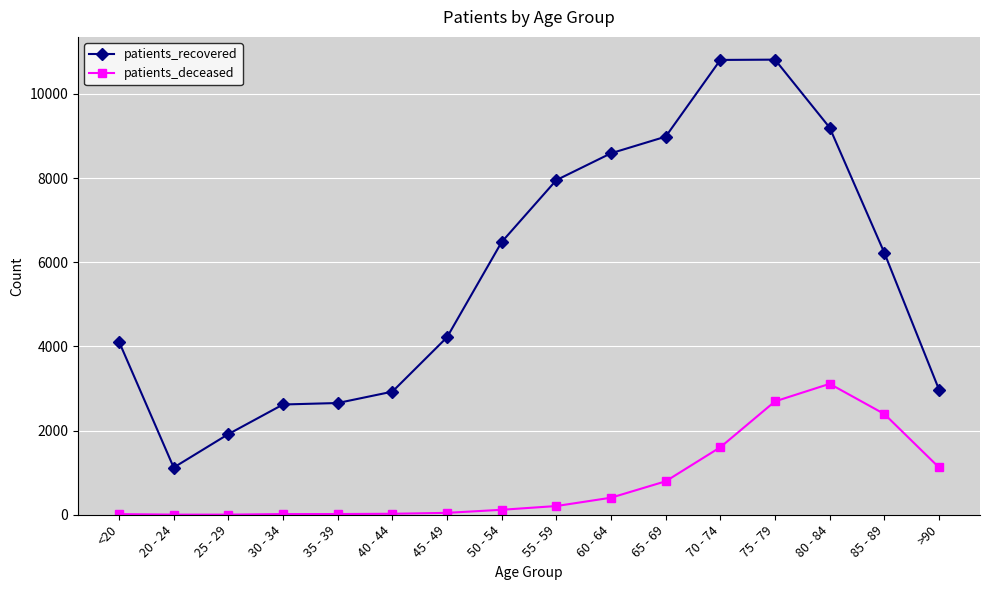

What is the highest value of the patients_deceased series?

3111